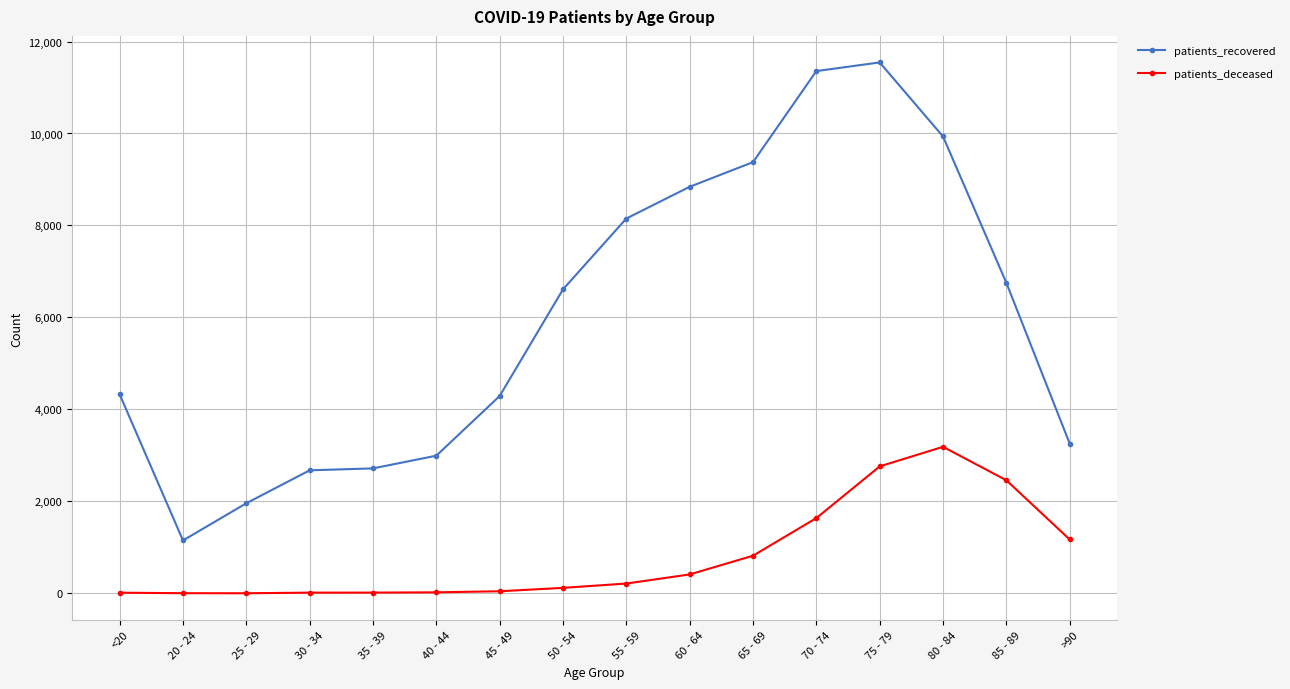

What is the difference between the maximum and minimum values in the patients_recovered series?

10394